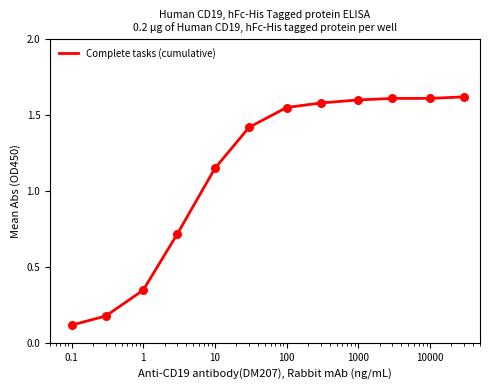

What is the difference between the maximum and minimum values?

1.5